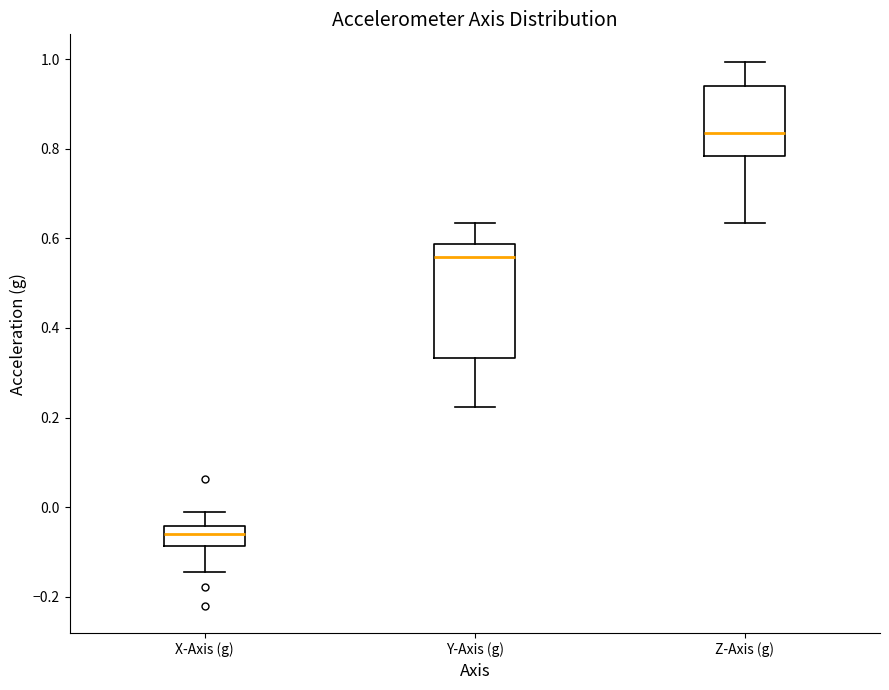

Comparing the boxes themselves (not the whiskers), which one is the tallest?

Y-Axis (g)